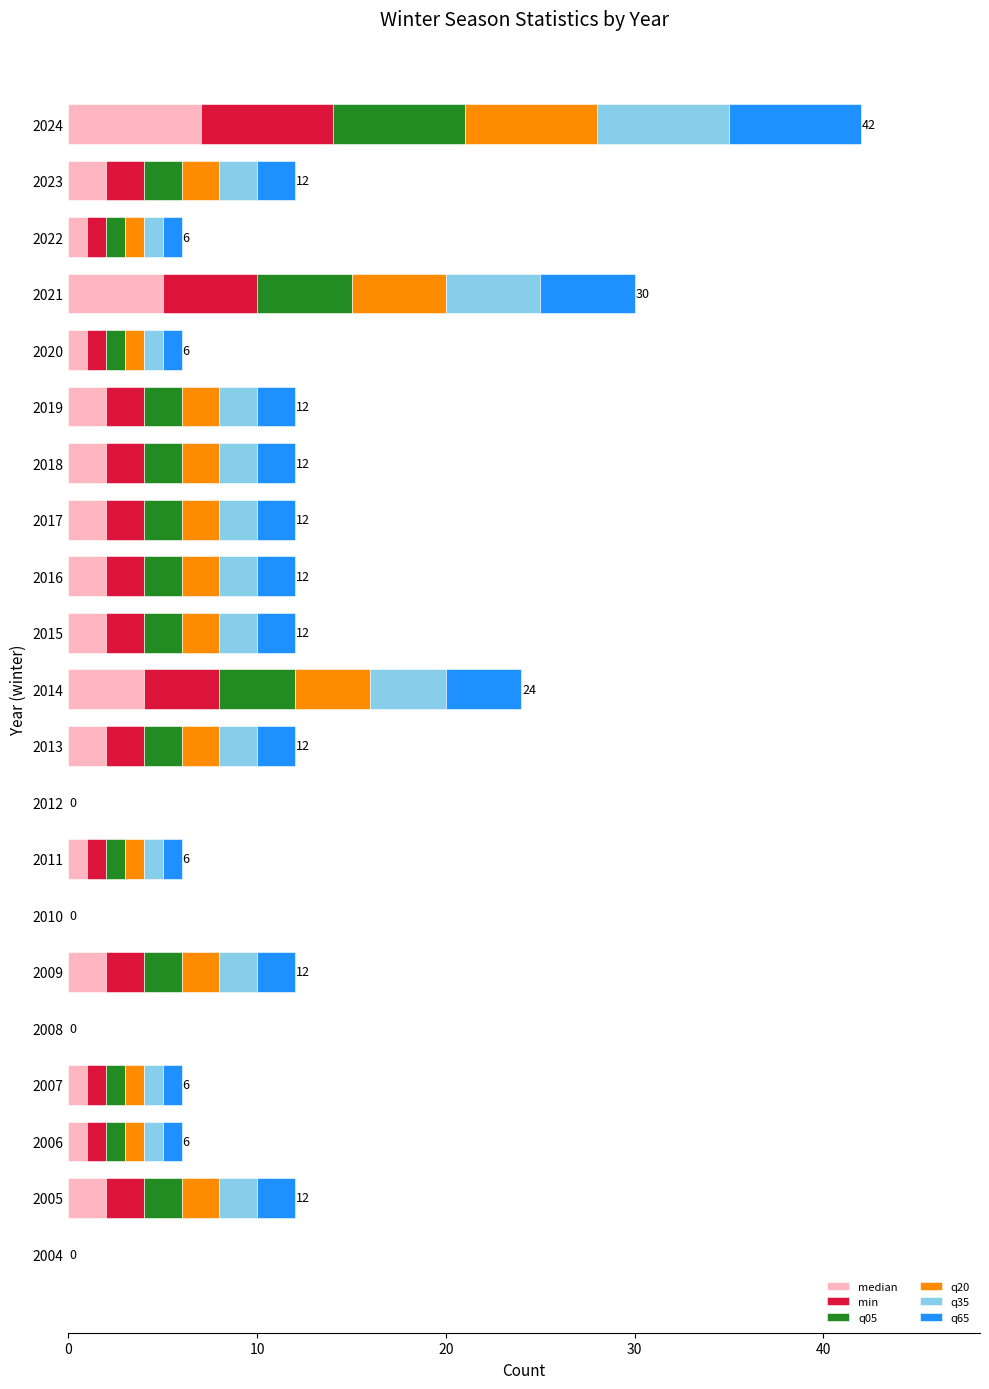

What is the total value across all series at 2011?

6